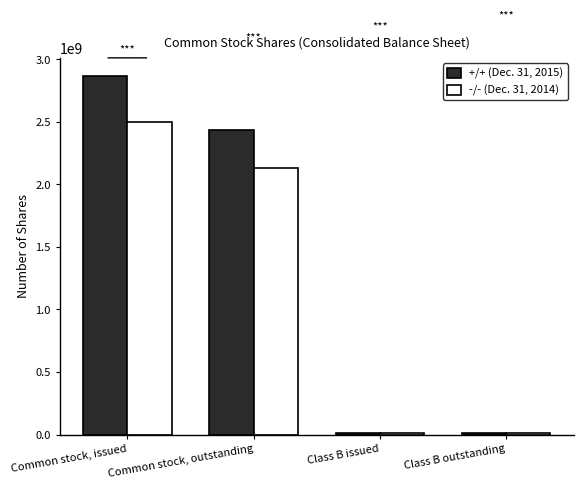

List the series in order of their peak value, highest first.

+/+ (Dec. 31, 2015), -/- (Dec. 31, 2014)